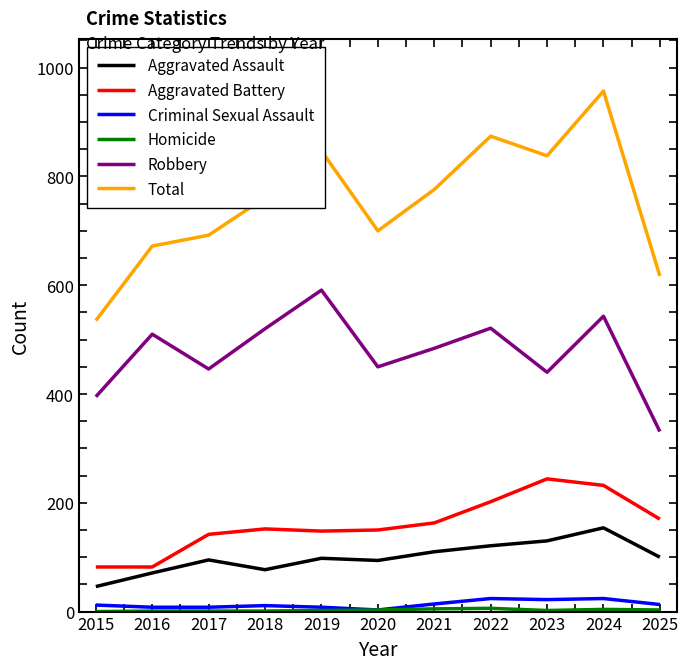

True or false: Criminal Sexual Assault and Total intersect in this chart.

False